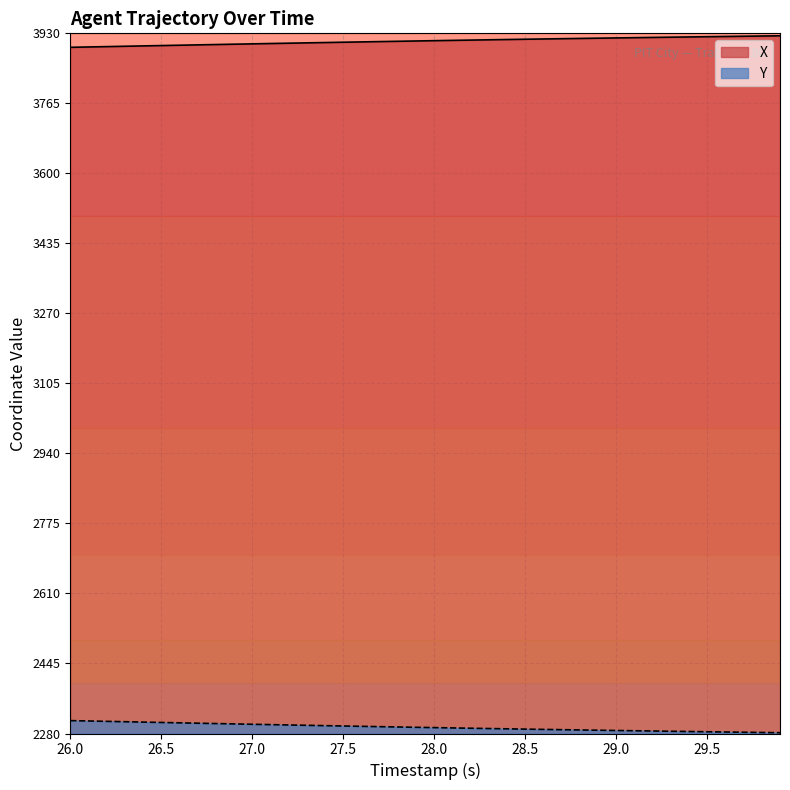

The value of Y at 28.0 is 1565.9. True or false?

False